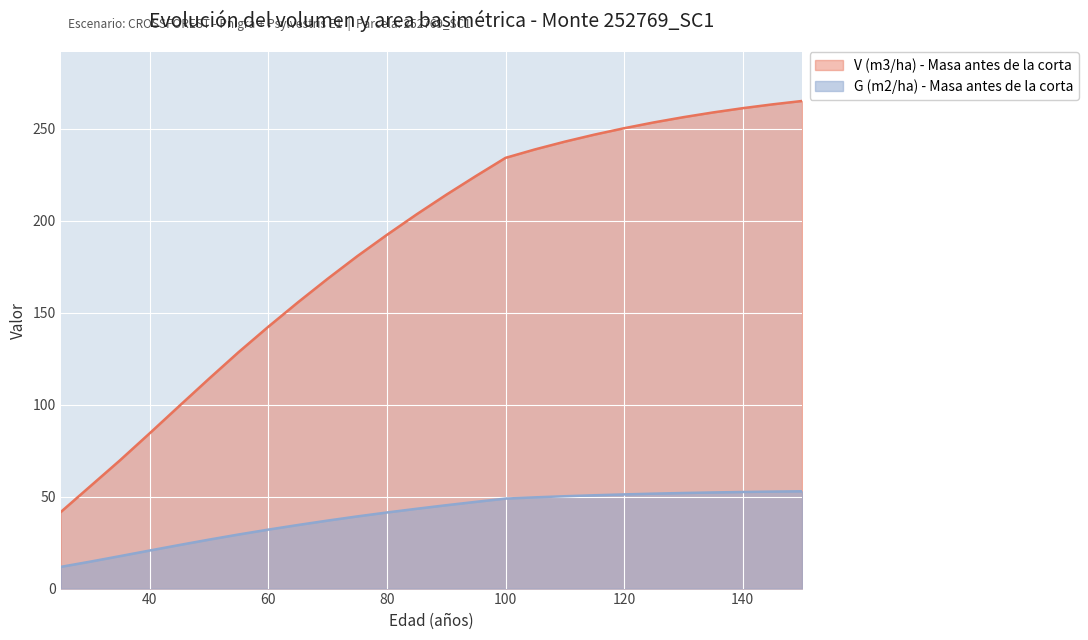

True or false: V (m3/ha) - Masa antes de la corta and G (m2/ha) - Masa antes de la corta cross at least once.

False